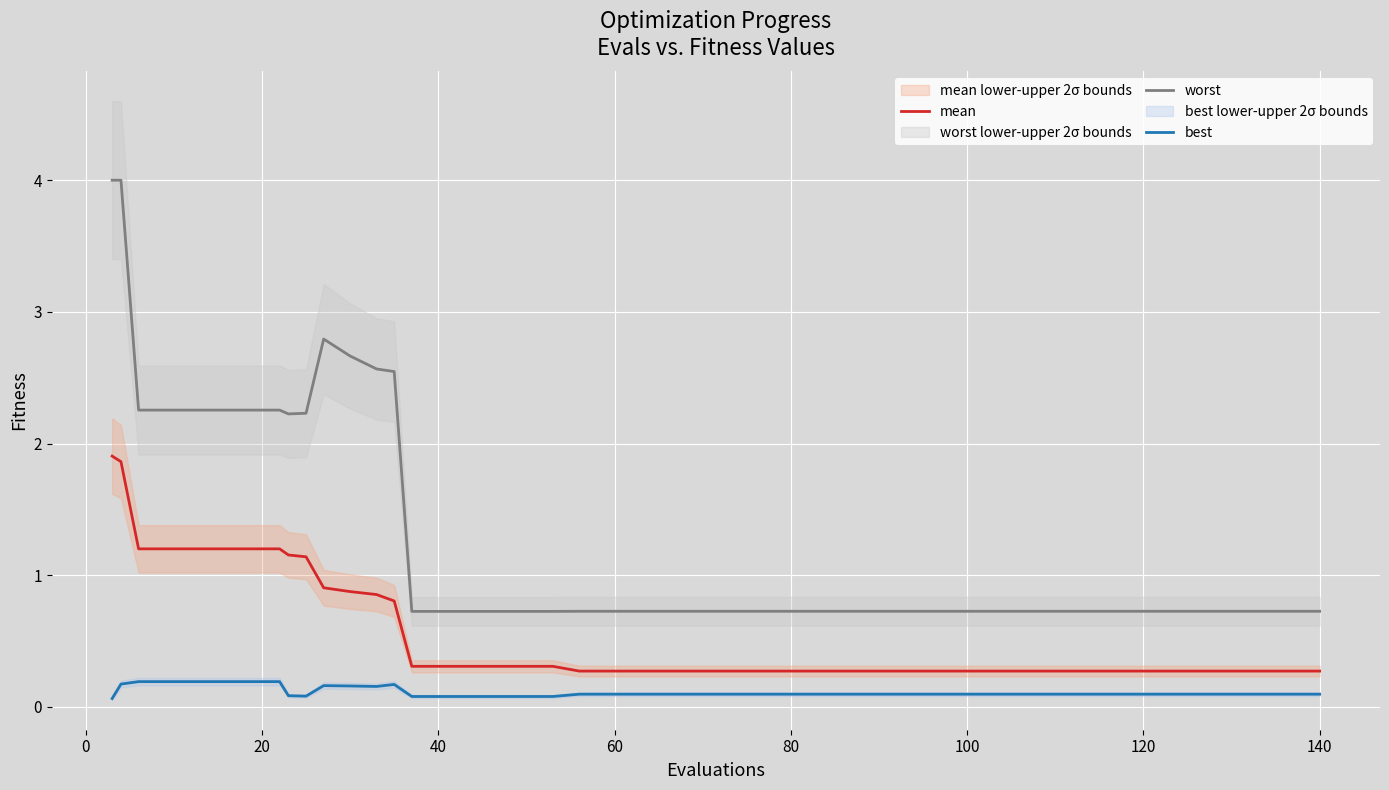

Which series has the largest range (max minus min)?

worst